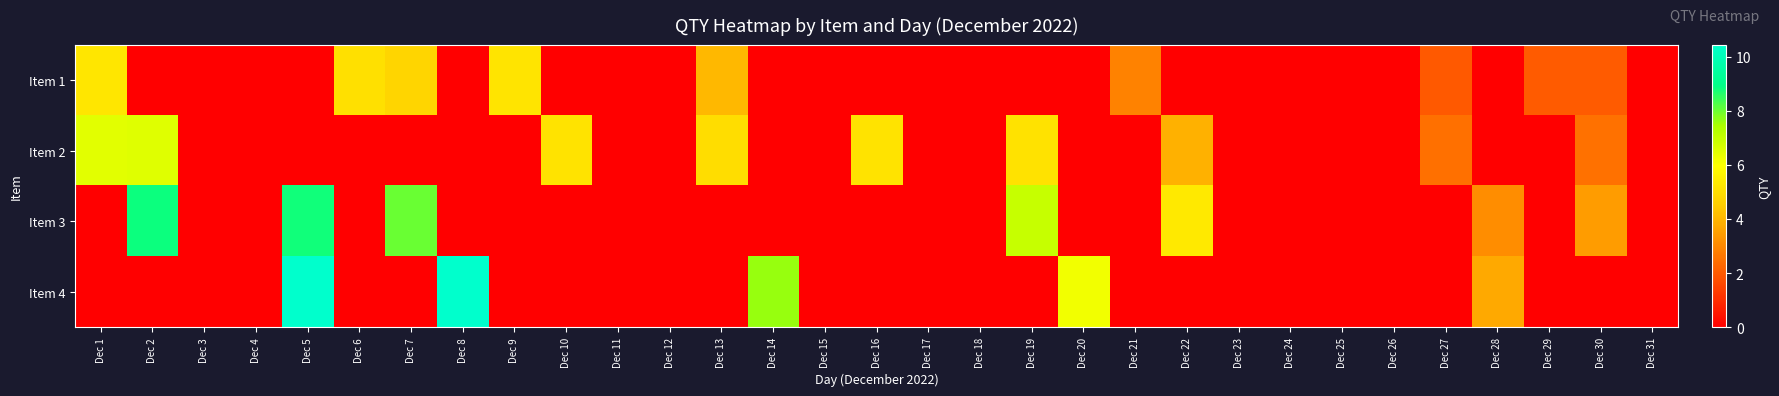

Reading left to right, extract all data points from this chart.

Item 1: Dec 1=5.2	Dec 2=0.0	Dec 3=0.0	Dec 4=0.0	Dec 5=0.0	Dec 6=5.1	Dec 7=4.7	Dec 8=0.0	Dec 9=5.2	Dec 10=0.0	Dec 11=0.0	Dec 12=0.0	Dec 13=4.0	Dec 14=0.0	Dec 15=0.0	Dec 16=0.0	Dec 17=0.0	Dec 18=0.0	Dec 19=0.0	Dec 20=0.0	Dec 21=2.9	Dec 22=0.0	Dec 23=0.0	Dec 24=0.0	Dec 25=0.0	Dec 26=0.0	Dec 27=2.0	Dec 28=0.0	Dec 29=2.0	Dec 30=2.0	Dec 31=0.0
Item 2: Dec 1=6.5	Dec 2=6.5	Dec 3=0.0	Dec 4=0.0	Dec 5=0.0	Dec 6=0.0	Dec 7=0.0	Dec 8=0.0	Dec 9=0.0	Dec 10=5.2	Dec 11=0.0	Dec 12=0.0	Dec 13=5.0	Dec 14=0.0	Dec 15=0.0	Dec 16=5.2	Dec 17=0.0	Dec 18=0.0	Dec 19=5.1	Dec 20=0.0	Dec 21=0.0	Dec 22=3.9	Dec 23=0.0	Dec 24=0.0	Dec 25=0.0	Dec 26=0.0	Dec 27=2.5	Dec 28=0.0	Dec 29=0.0	Dec 30=2.5	Dec 31=0.0
Item 3: Dec 1=0.0	Dec 2=8.8	Dec 3=0.0	Dec 4=0.0	Dec 5=8.8	Dec 6=0.0	Dec 7=8.0	Dec 8=0.0	Dec 9=0.0	Dec 10=0.0	Dec 11=0.0	Dec 12=0.0	Dec 13=0.0	Dec 14=0.0	Dec 15=0.0	Dec 16=0.0	Dec 17=0.0	Dec 18=0.0	Dec 19=7.0	Dec 20=0.0	Dec 21=0.0	Dec 22=5.3	Dec 23=0.0	Dec 24=0.0	Dec 25=0.0	Dec 26=0.0	Dec 27=0.0	Dec 28=3.1	Dec 29=0.0	Dec 30=3.4	Dec 31=0.0
Item 4: Dec 1=0.0	Dec 2=0.0	Dec 3=0.0	Dec 4=0.0	Dec 5=10.4	Dec 6=0.0	Dec 7=0.0	Dec 8=10.4	Dec 9=0.0	Dec 10=0.0	Dec 11=0.0	Dec 12=0.0	Dec 13=0.0	Dec 14=7.6	Dec 15=0.0	Dec 16=0.0	Dec 17=0.0	Dec 18=0.0	Dec 19=0.0	Dec 20=6.2	Dec 21=0.0	Dec 22=0.0	Dec 23=0.0	Dec 24=0.0	Dec 25=0.0	Dec 26=0.0	Dec 27=0.0	Dec 28=3.7	Dec 29=0.0	Dec 30=0.0	Dec 31=0.0